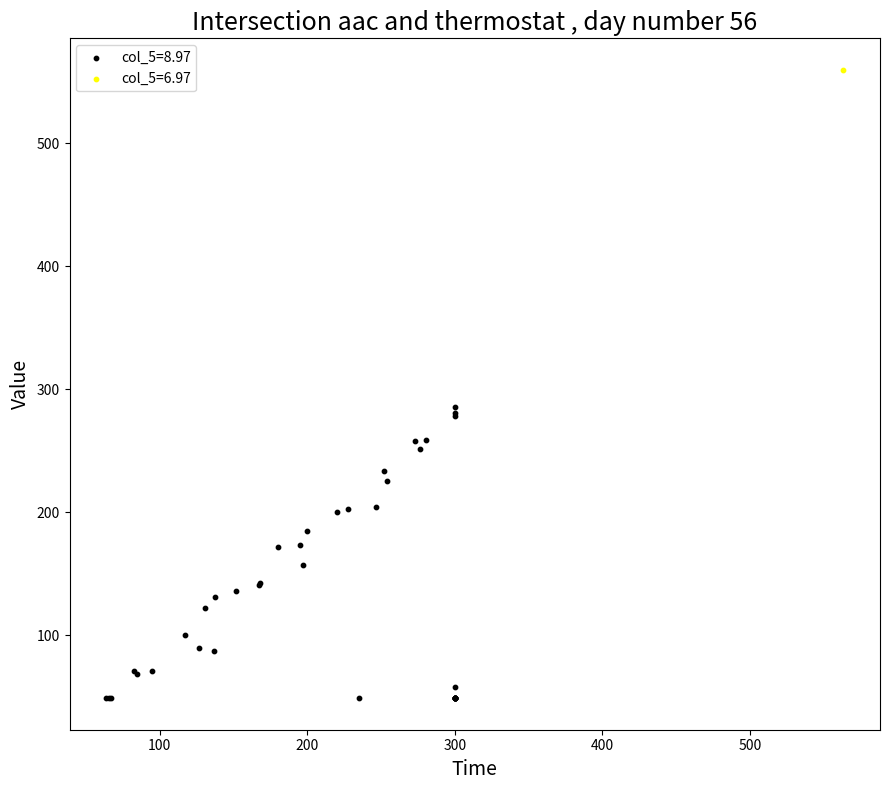

What are all the series names shown in the legend?

col_5=8.97, col_5=6.97